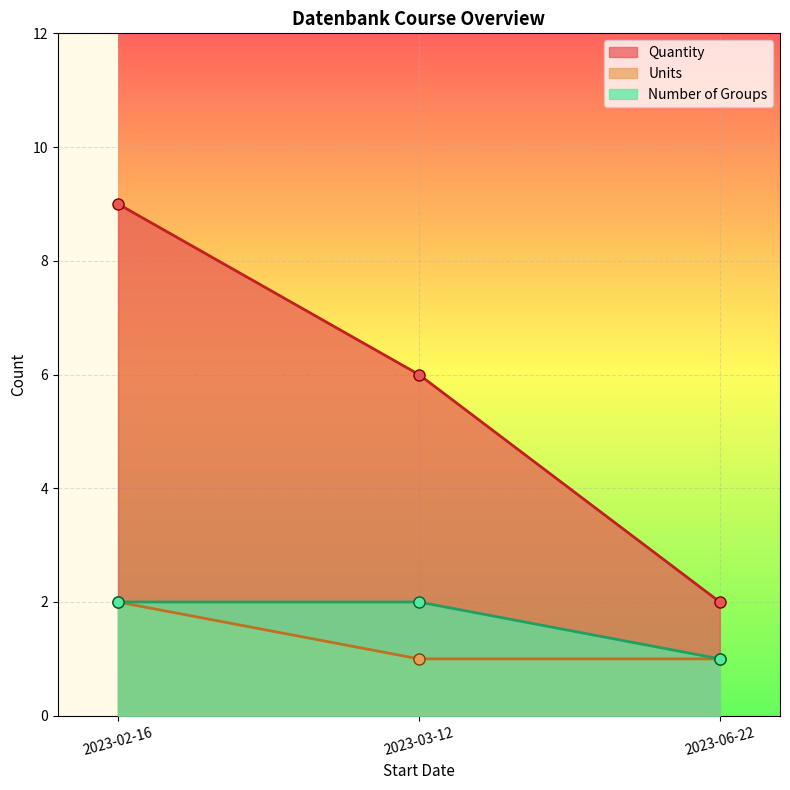

What is the value of the Units point at the 2nd from the left?

1